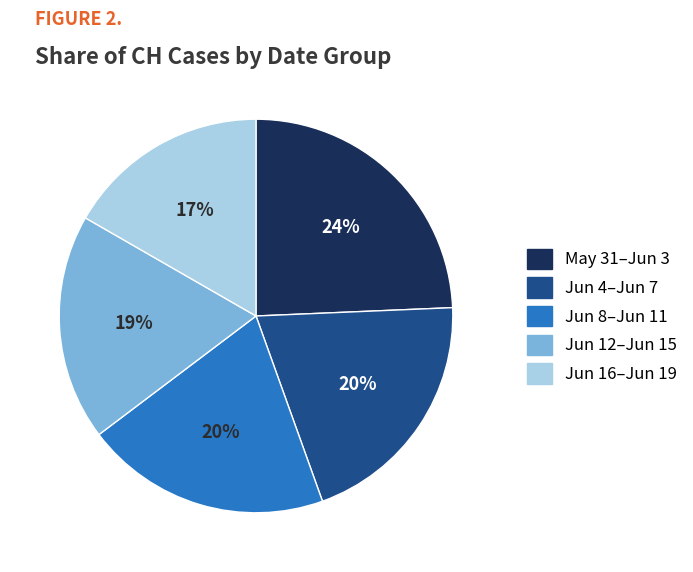

Is there a majority slice in this chart?

No